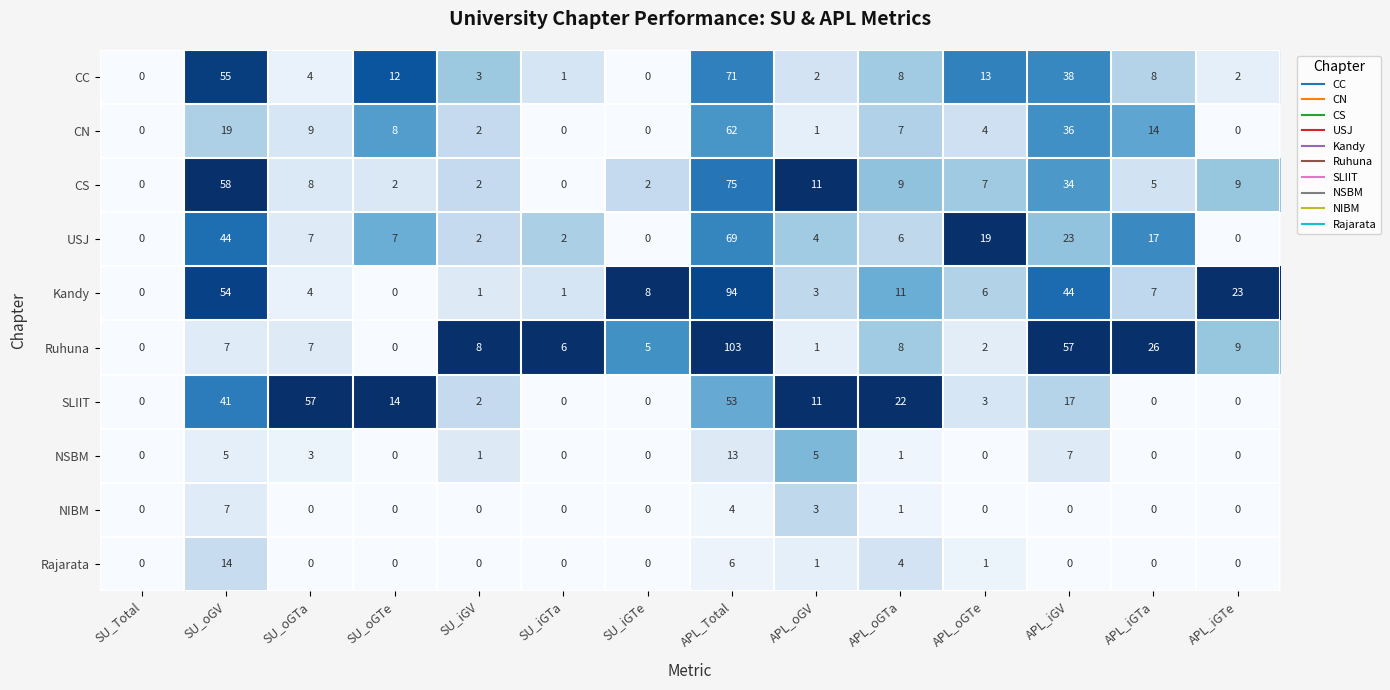

Rank the series by their maximum value, from lowest to highest.

NIBM, NSBM, Rajarata, SLIIT, CN, USJ, CC, CS, Kandy, Ruhuna